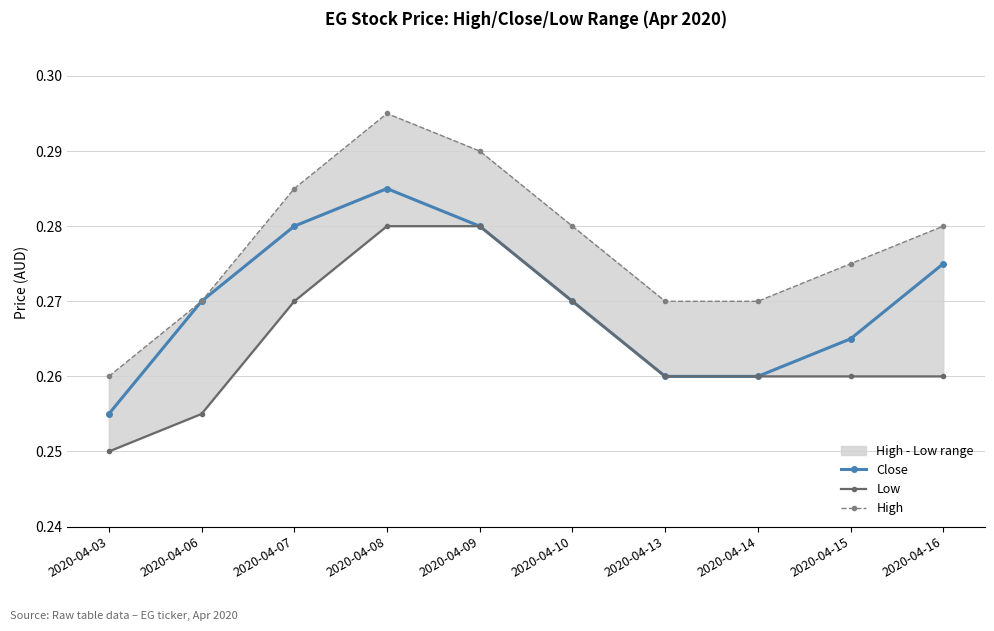

At which category is the sum across all series the highest?

2020-04-08